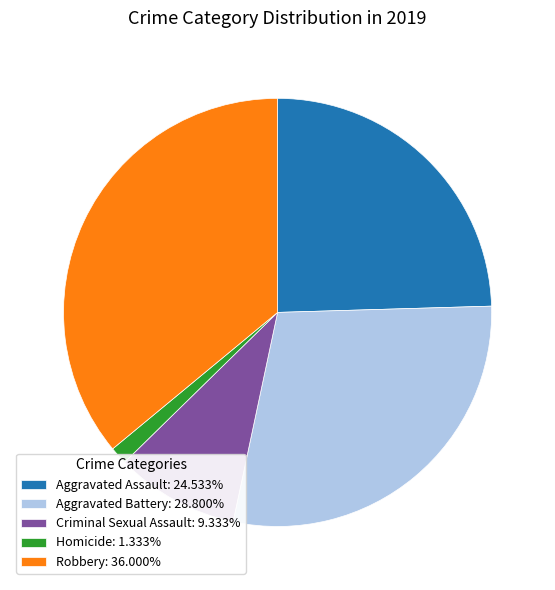

The Criminal Sexual Assault slice represents 2% of the pie. True or false?

False